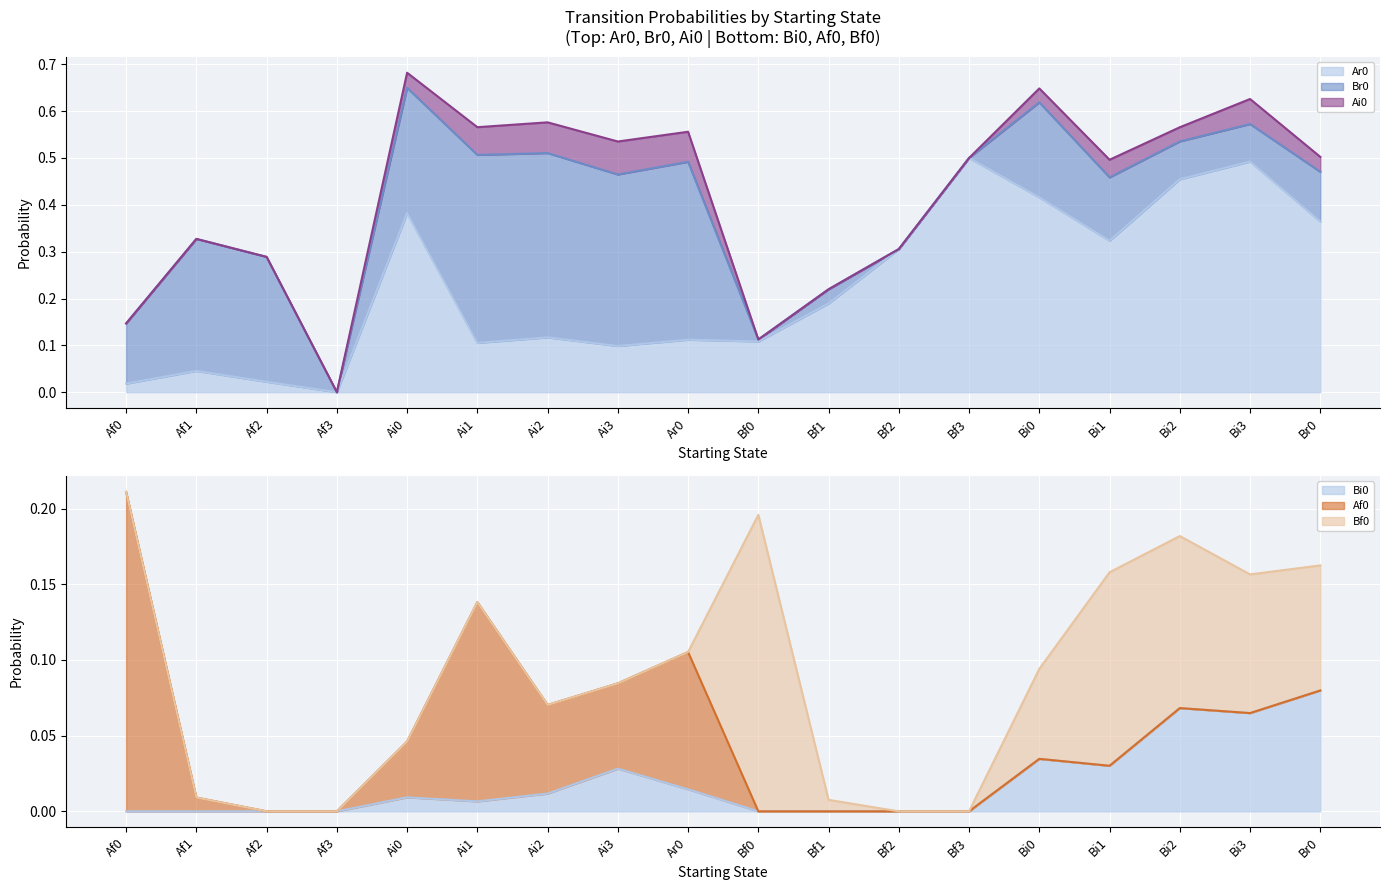

Reading left to right, list all the values displayed in this chart.

Ar0: Af0=0.0	Af1=0.0	Af2=0.0	Af3=0.0	Ai0=0.4	Ai1=0.1	Ai2=0.1	Ai3=0.1	Ar0=0.1	Bf0=0.1	Bf1=0.2	Bf2=0.3	Bf3=0.5	Bi0=0.4	Bi1=0.3	Bi2=0.5	Bi3=0.5	Br0=0.4
Br0: Af0=0.1	Af1=0.3	Af2=0.3	Af3=0.0	Ai0=0.3	Ai1=0.4	Ai2=0.4	Ai3=0.4	Ar0=0.4	Bf0=0.0	Bf1=0.0	Bf2=0.0	Bf3=0.0	Bi0=0.2	Bi1=0.1	Bi2=0.1	Bi3=0.1	Br0=0.1
Ai0: Af0=0.0	Af1=0.0	Af2=0.0	Af3=0.0	Ai0=0.0	Ai1=0.1	Ai2=0.1	Ai3=0.1	Ar0=0.1	Bf0=0.0	Bf1=0.0	Bf2=0.0	Bf3=0.0	Bi0=0.0	Bi1=0.0	Bi2=0.0	Bi3=0.1	Br0=0.0
Bi0: Af0=0.0	Af1=0.0	Af2=0.0	Af3=0.0	Ai0=0.0	Ai1=0.0	Ai2=0.0	Ai3=0.0	Ar0=0.0	Bf0=0.0	Bf1=0.0	Bf2=0.0	Bf3=0.0	Bi0=0.0	Bi1=0.0	Bi2=0.1	Bi3=0.1	Br0=0.1
Af0: Af0=0.2	Af1=0.0	Af2=0.0	Af3=0.0	Ai0=0.0	Ai1=0.1	Ai2=0.1	Ai3=0.1	Ar0=0.1	Bf0=0.0	Bf1=0.0	Bf2=0.0	Bf3=0.0	Bi0=0.0	Bi1=0.0	Bi2=0.0	Bi3=0.0	Br0=0.0
Bf0: Af0=0.0	Af1=0.0	Af2=0.0	Af3=0.0	Ai0=0.0	Ai1=0.0	Ai2=0.0	Ai3=0.0	Ar0=0.0	Bf0=0.2	Bf1=0.0	Bf2=0.0	Bf3=0.0	Bi0=0.1	Bi1=0.1	Bi2=0.1	Bi3=0.1	Br0=0.1